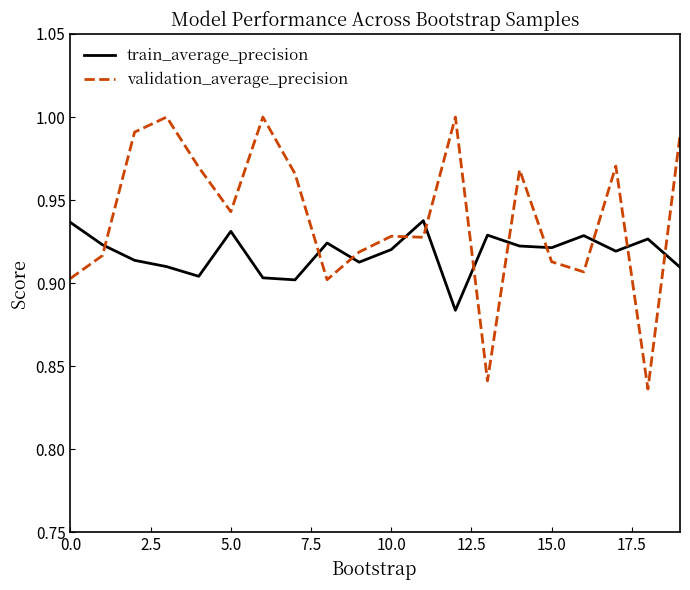

Which series has the largest total across all categories?

validation_average_precision